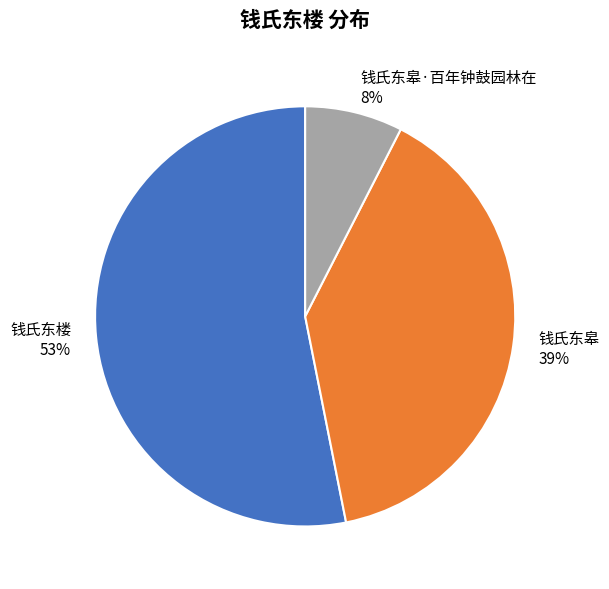

Which slice is the smallest?

钱氏东皋·百年钟鼓园林在